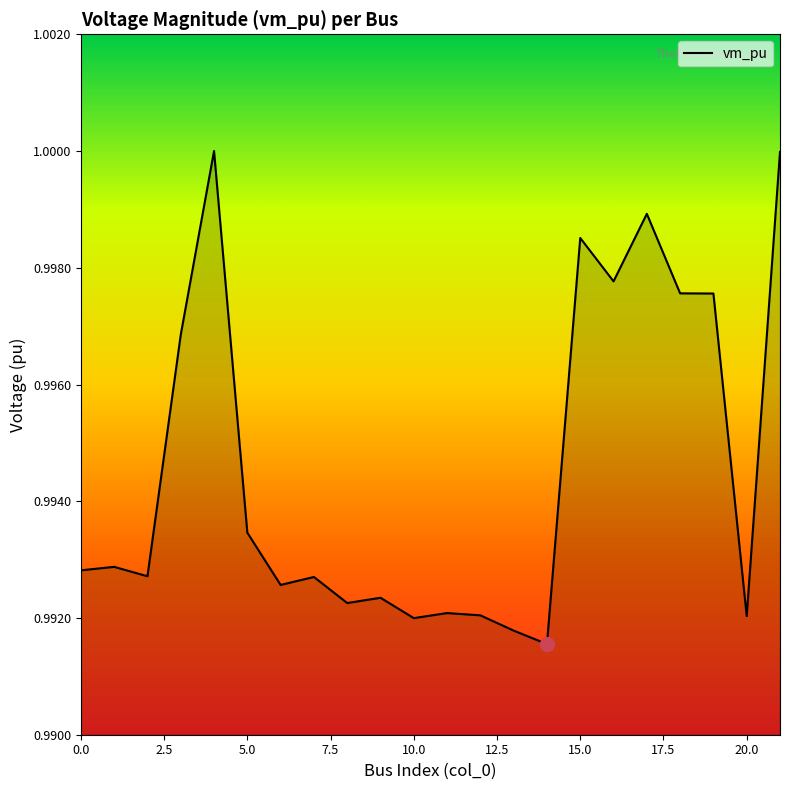

Count the number of data series in this chart.

1